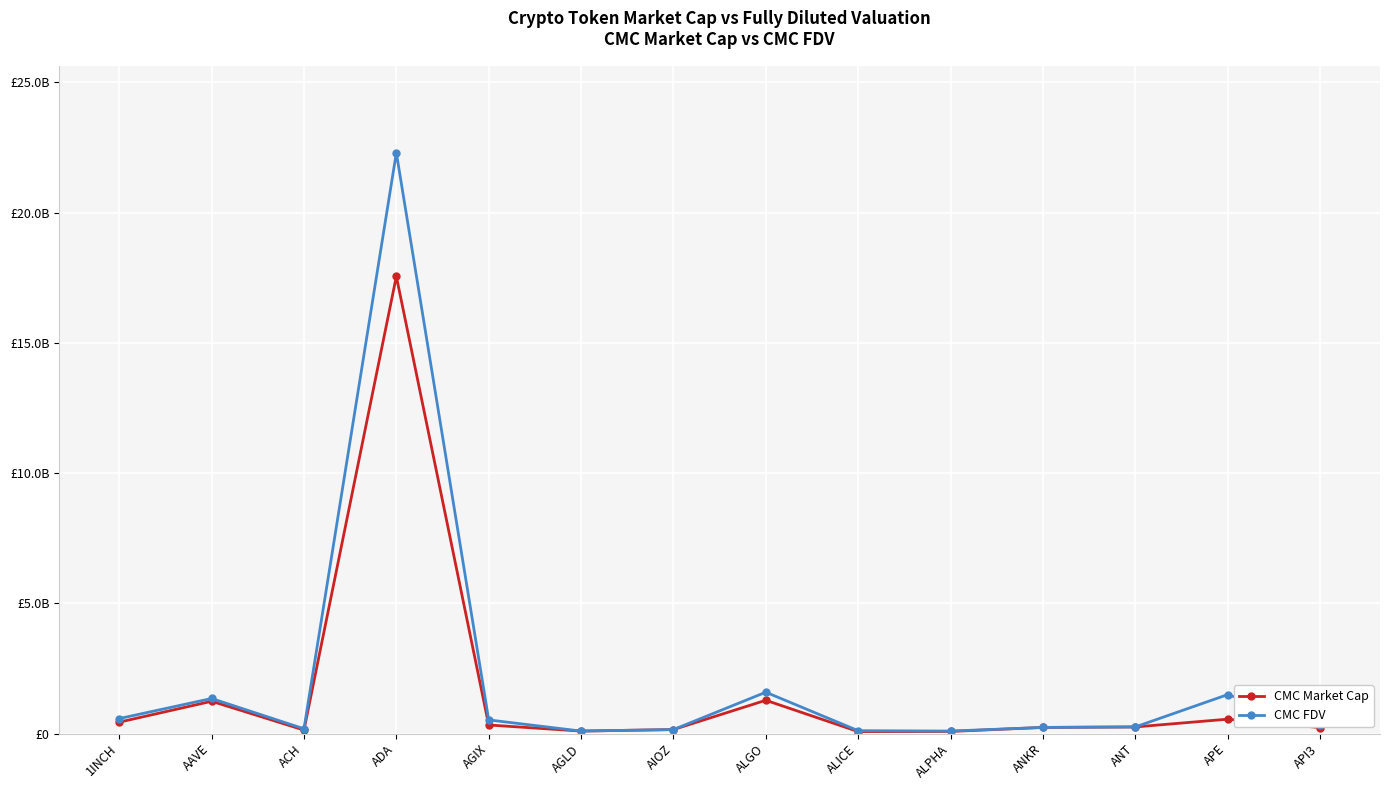

Is this an area chart (filled region under the line)?

No